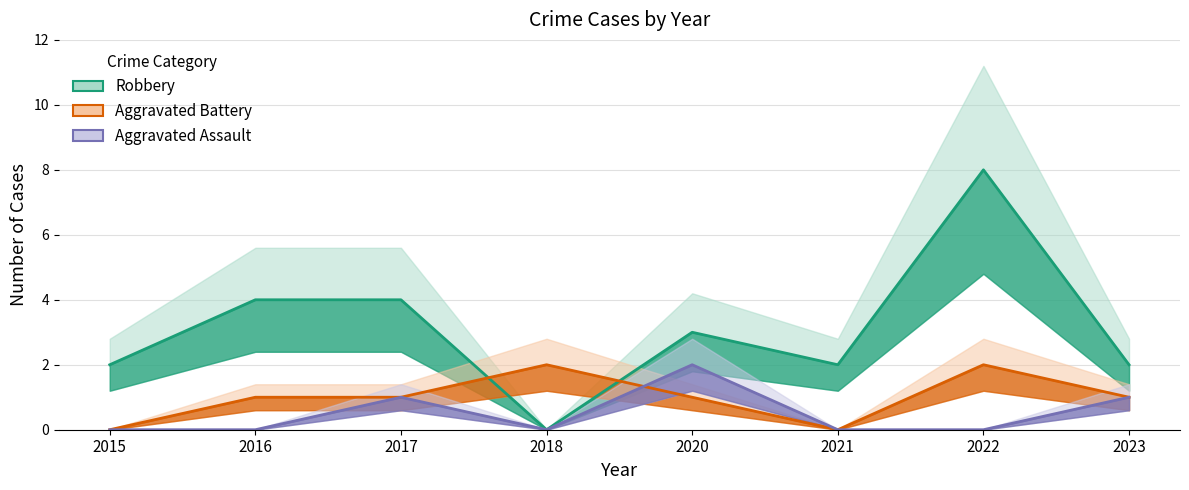

What is the sum of the Robbery values at 2022 and 2015?

10